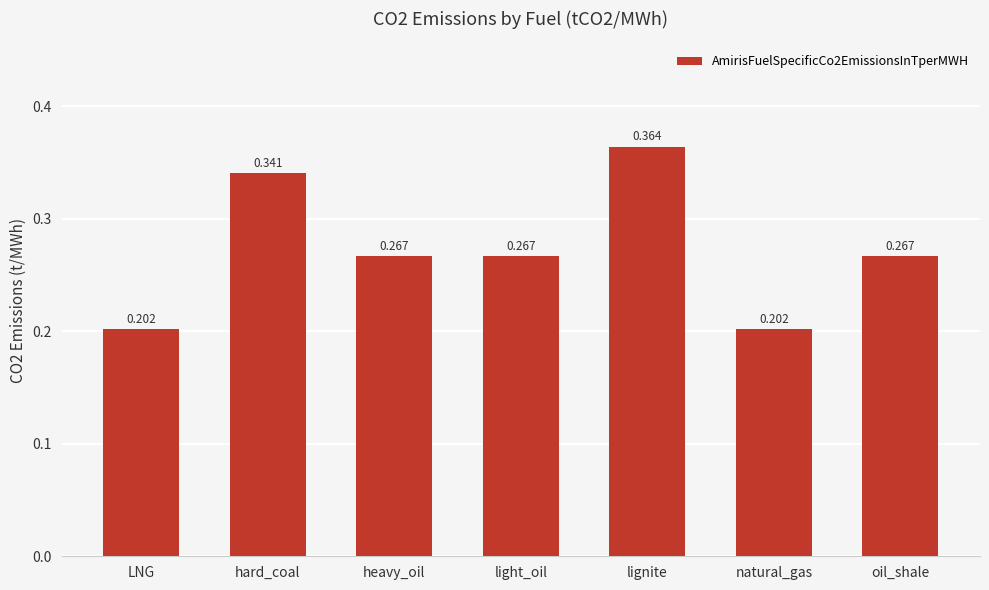

What is the label of the 3rd bar from the right?

lignite